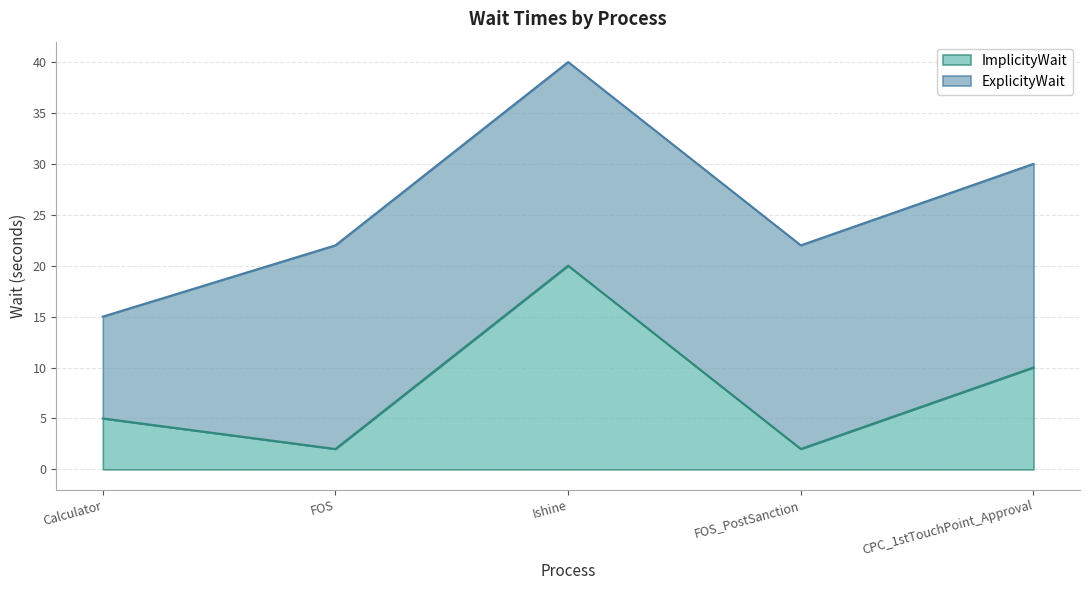

What is the label of the 1st point from the left?

Calculator